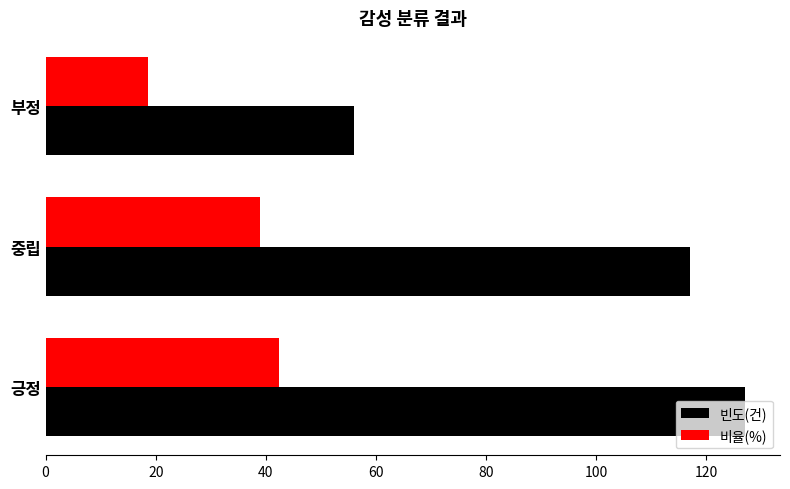

Which category has the highest value across all series?

긍정